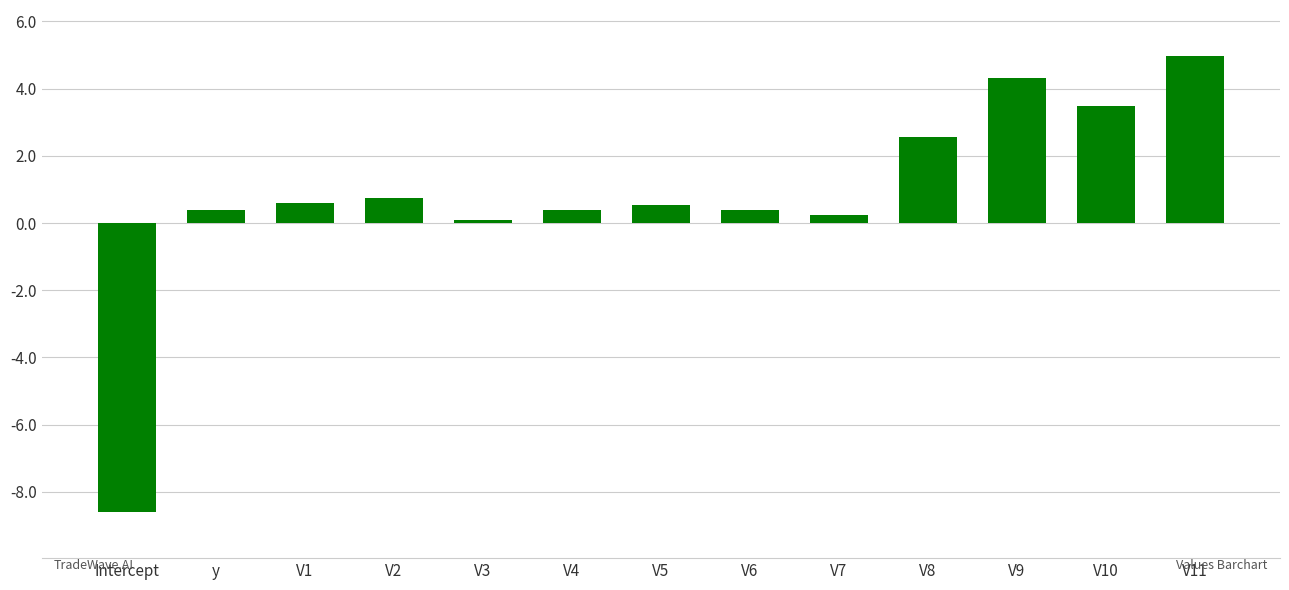

Reading left to right, list all the values displayed in this chart.

-8.6	0.4	0.6	0.7	0.1	0.4	0.5	0.4	0.2	2.6	4.3	3.5	5.0